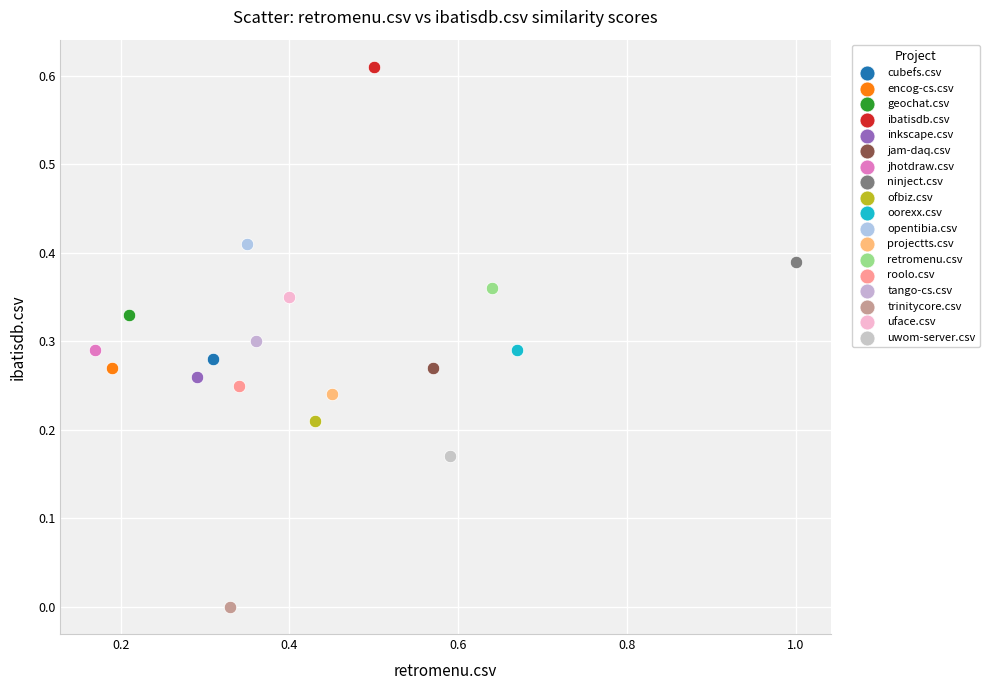

What are all the series names shown in the legend?

cubefs.csv, encog-cs.csv, geochat.csv, ibatisdb.csv, inkscape.csv, jam-daq.csv, jhotdraw.csv, ninject.csv, ofbiz.csv, oorexx.csv, opentibia.csv, projectts.csv, retromenu.csv, roolo.csv, tango-cs.csv, trinitycore.csv, uface.csv, uwom-server.csv